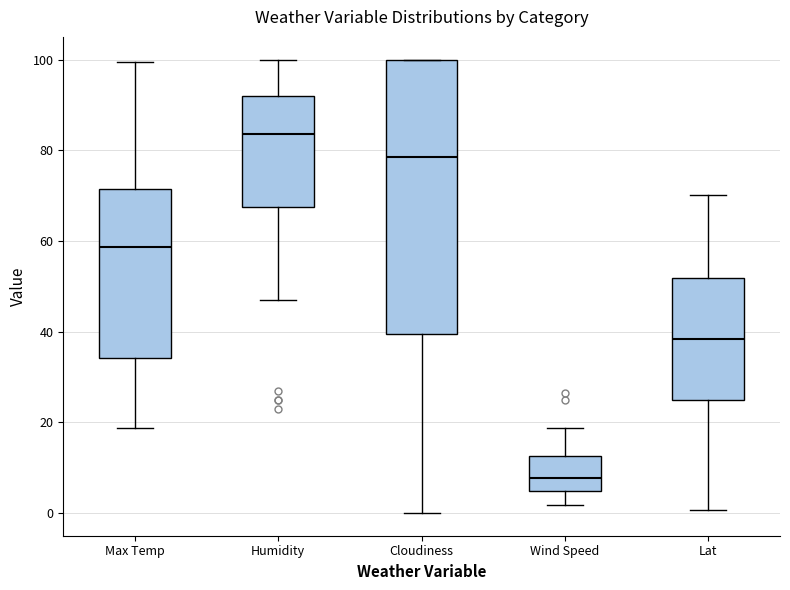

Where does the lower whisker of the box for Wind Speed end on the y-axis? The values are not printed on the chart, so give them approximately, as read against the axis.

2